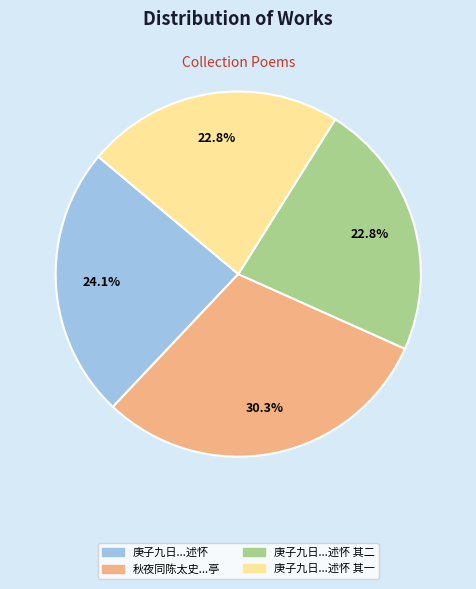

Is there any slice that represents more than half of the pie?

No